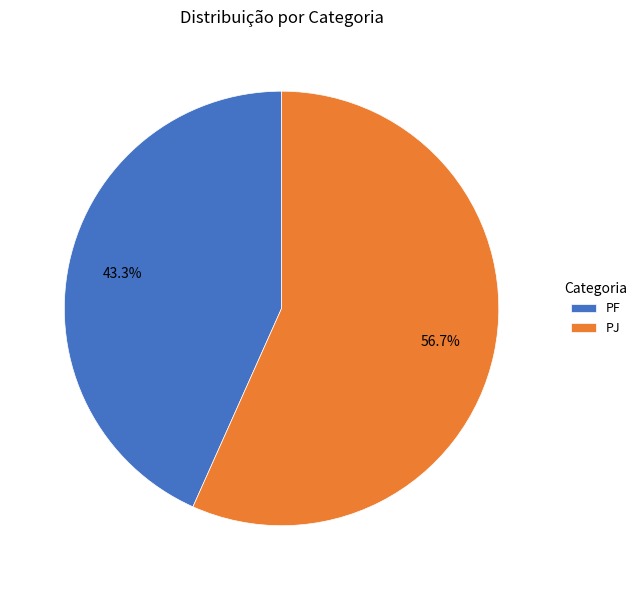

To the nearest percent, what is the average slice percentage?

50%